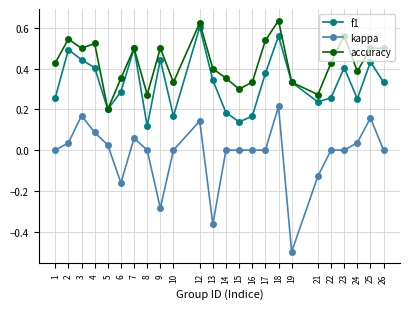

True or false: accuracy and kappa intersect in this chart.

False